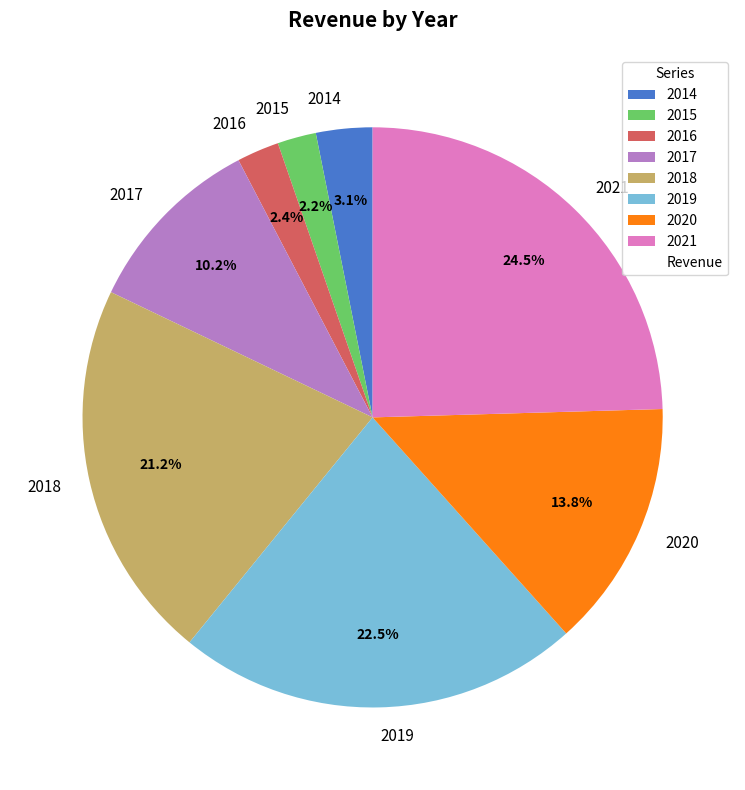

What is the largest slice in the pie chart?

2021